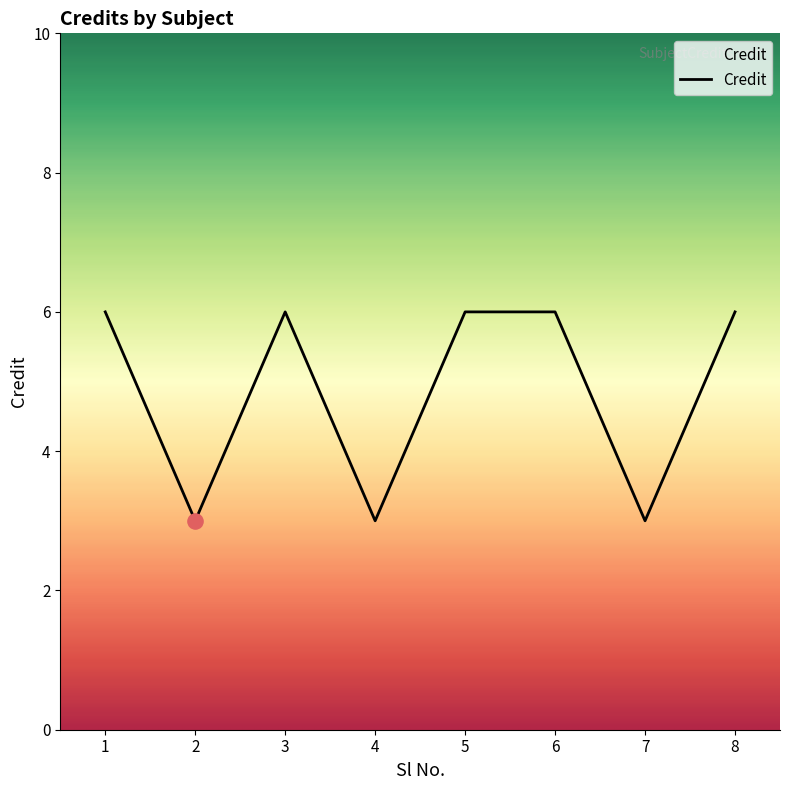

What is the ratio of the value at 7 to the value at 6?

0.5